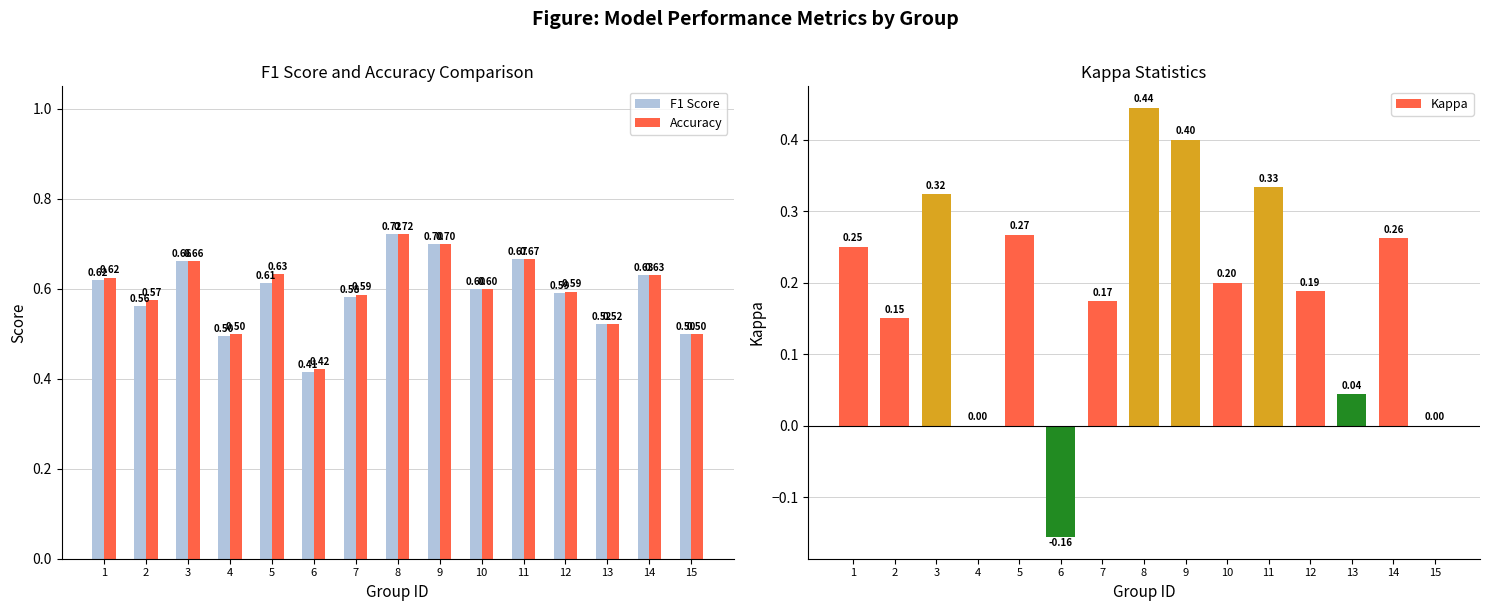

What is the value of the Accuracy bar at the 10th from the left?

0.6